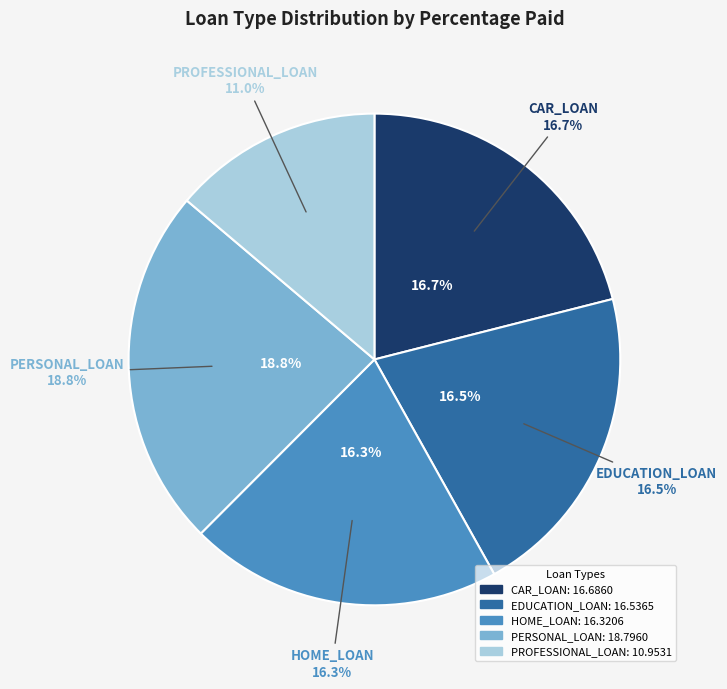

To the nearest percent, what is the average slice percentage?

20%